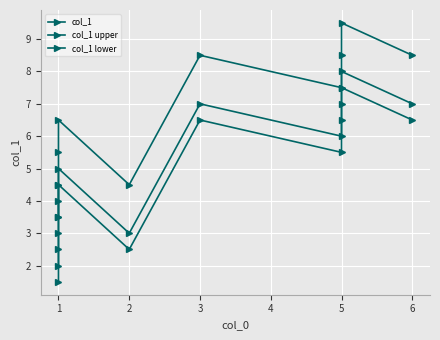

Reading left to right, transcribe all the data shown in this chart.

col_1: 2.0	3.0	4.0	5.0	3.0	7.0	6.0	7.0	8.0	7.0
col_1 upper: 3.5	4.5	5.5	6.5	4.5	8.5	7.5	8.5	9.5	8.5
col_1 lower: 1.5	2.5	3.5	4.5	2.5	6.5	5.5	6.5	7.5	6.5